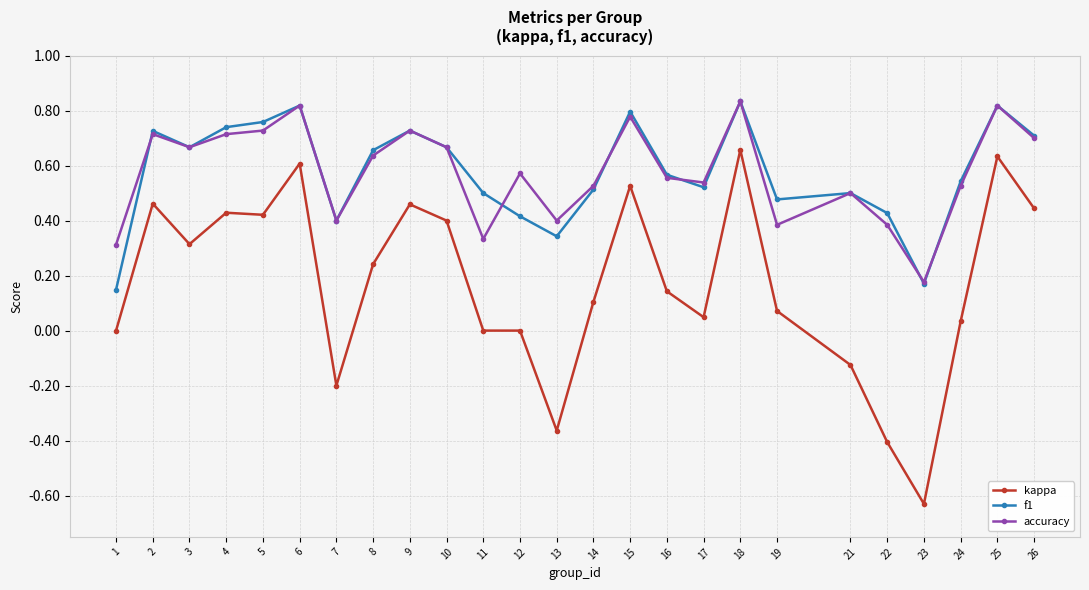

Between 16 and 18, which series saw the biggest shift?

kappa